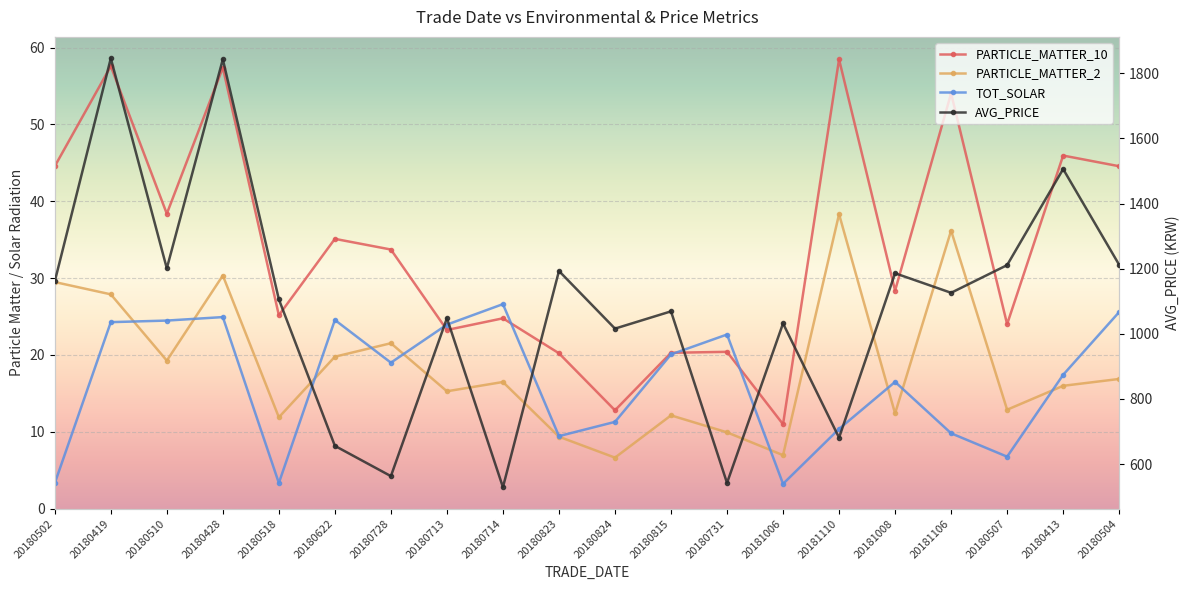

What is the difference between the maximum and minimum values in the AVG_PRICE series?

1317.0